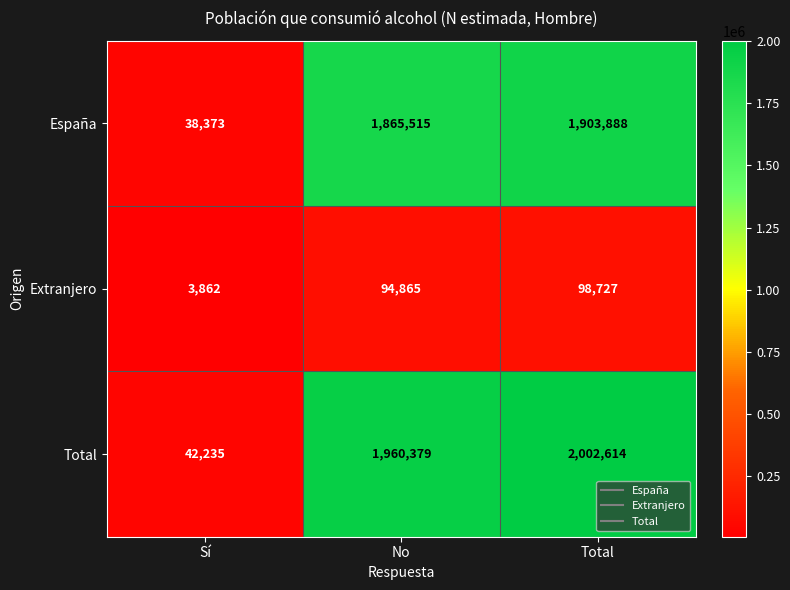

Reading left to right, transcribe all the data shown in this chart.

España: 38373	1865515	1903888
Extranjero: 3862	94865	98727
Total: 42235	1960379	2002614